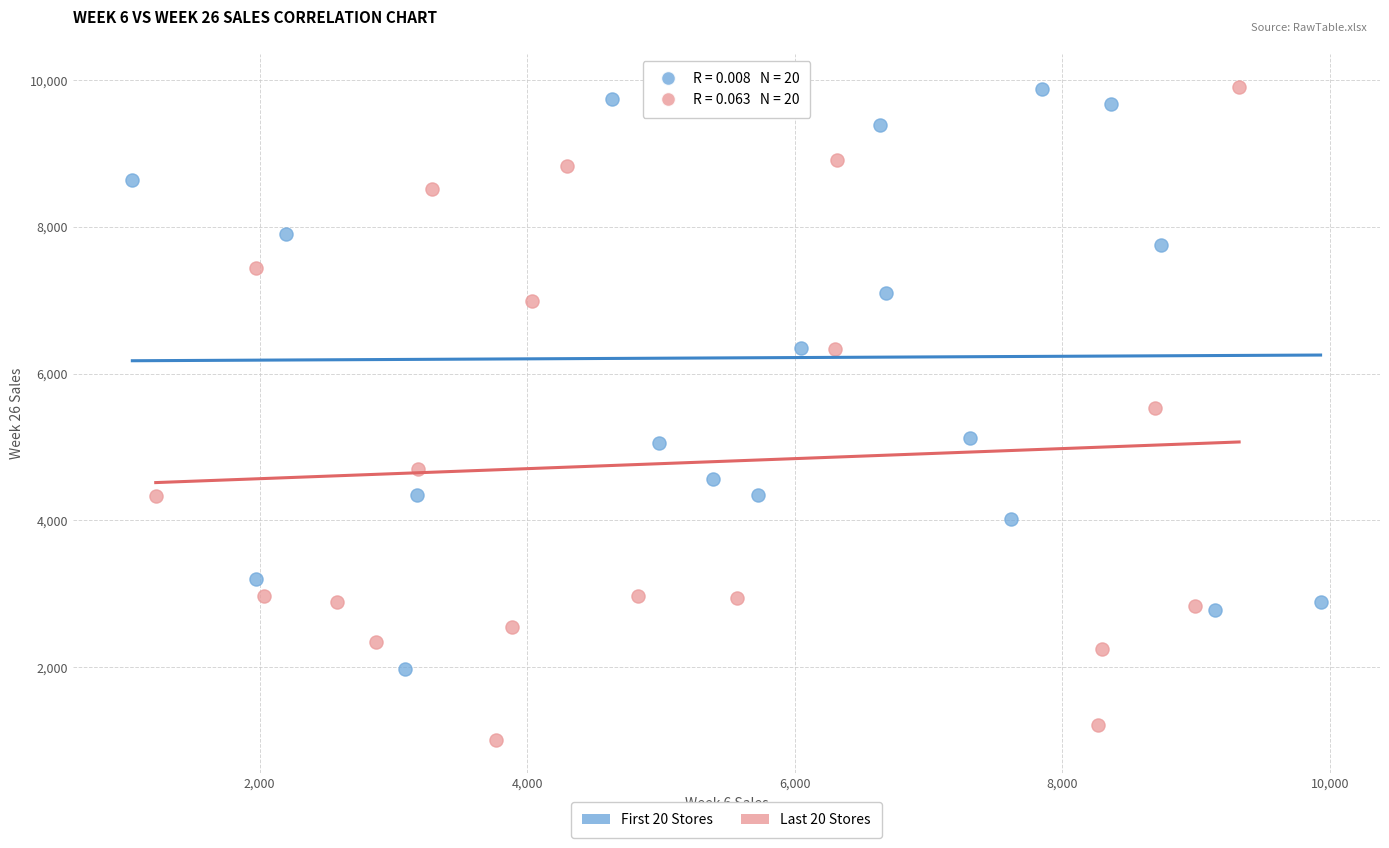

Which series contains the lowest Y value?

Last 20 Stores